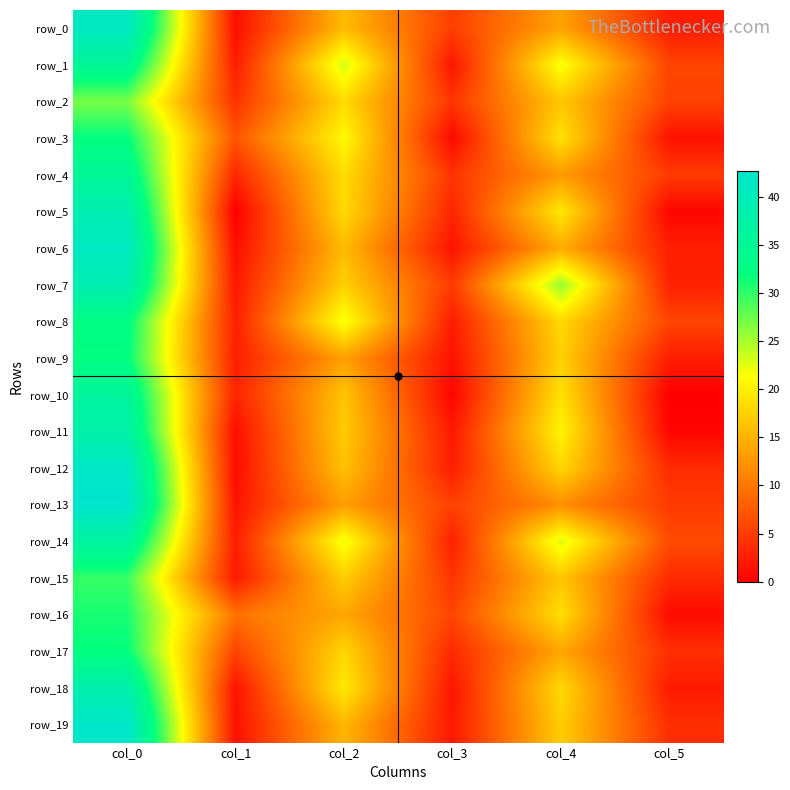

List the series in order of their peak value, highest first.

row_13, row_19, row_12, row_0, row_6, row_5, row_7, row_18, row_11, row_14, row_10, row_1, row_4, row_8, row_9, row_3, row_17, row_16, row_15, row_2